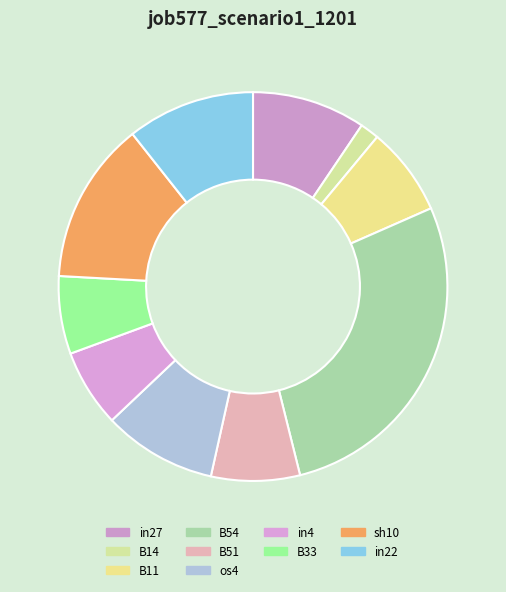

Does in27 account for over 50% of the chart?

No